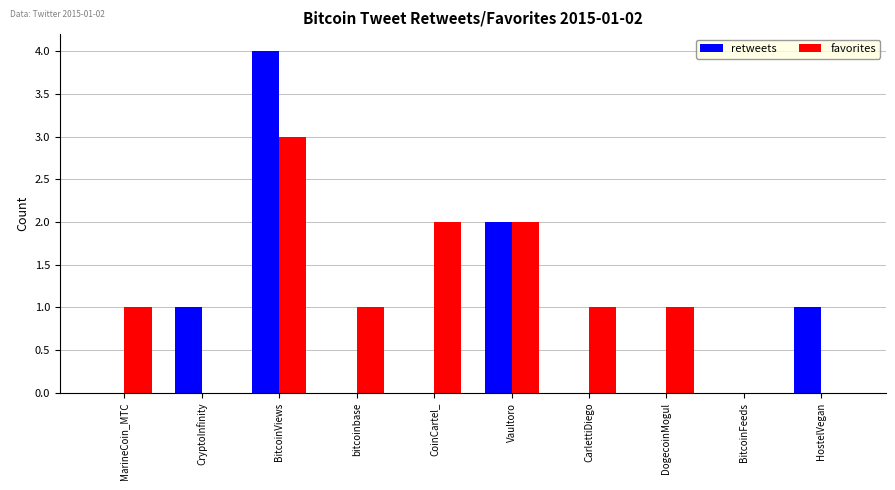

Does the chart contain stacked bars?

No